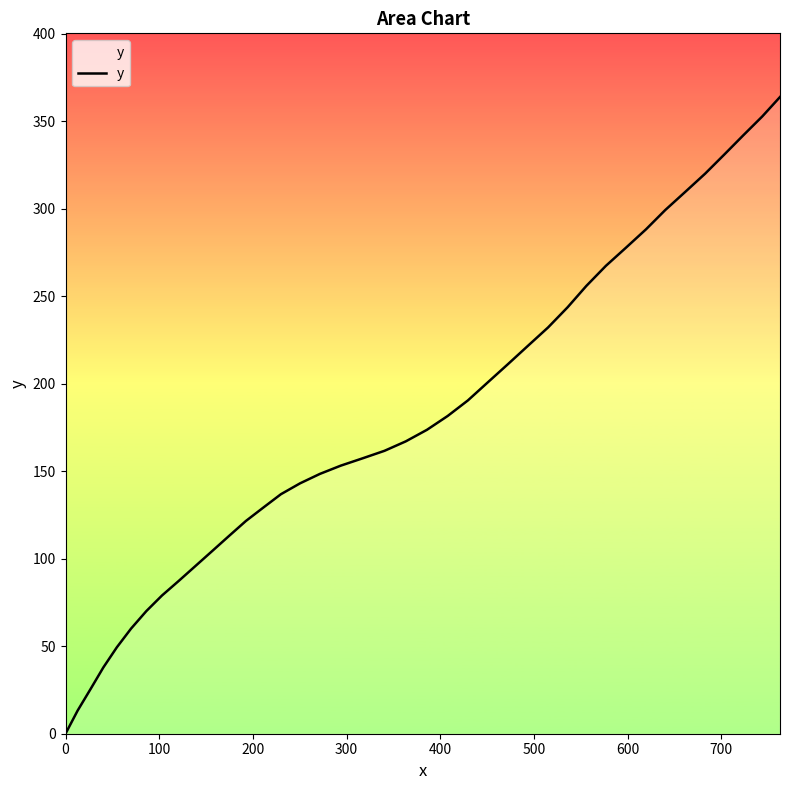

Does the chart have visible grid lines?

No